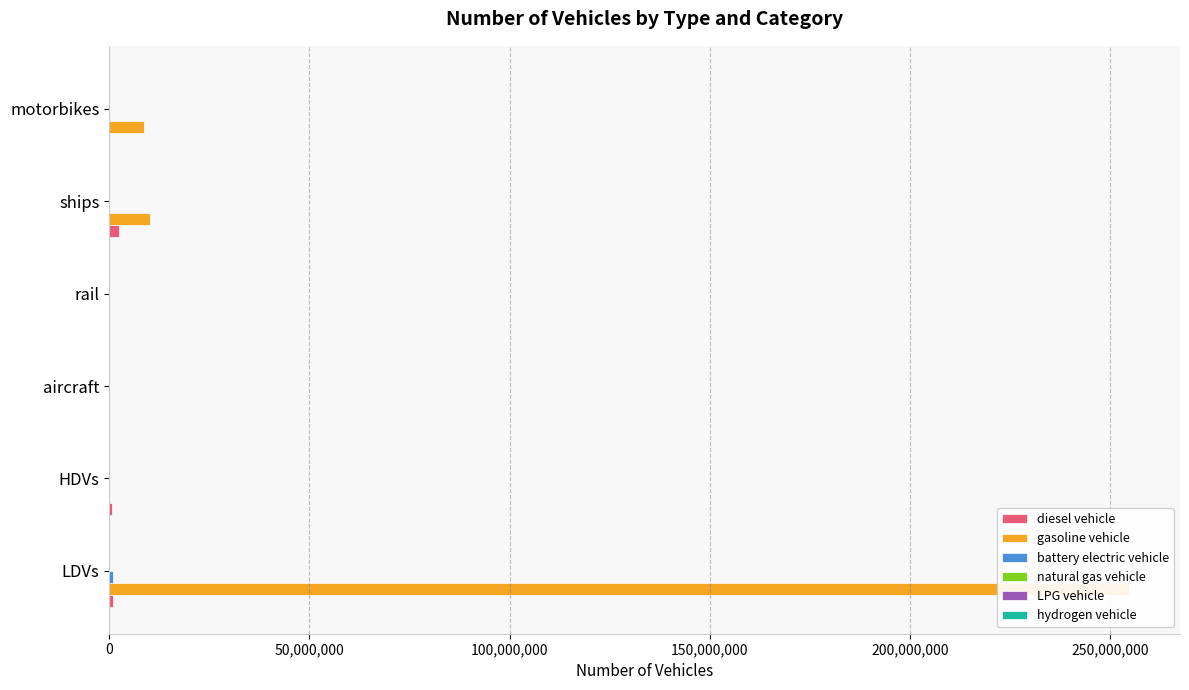

At how many categories does at least one series exceed 231871352?

1